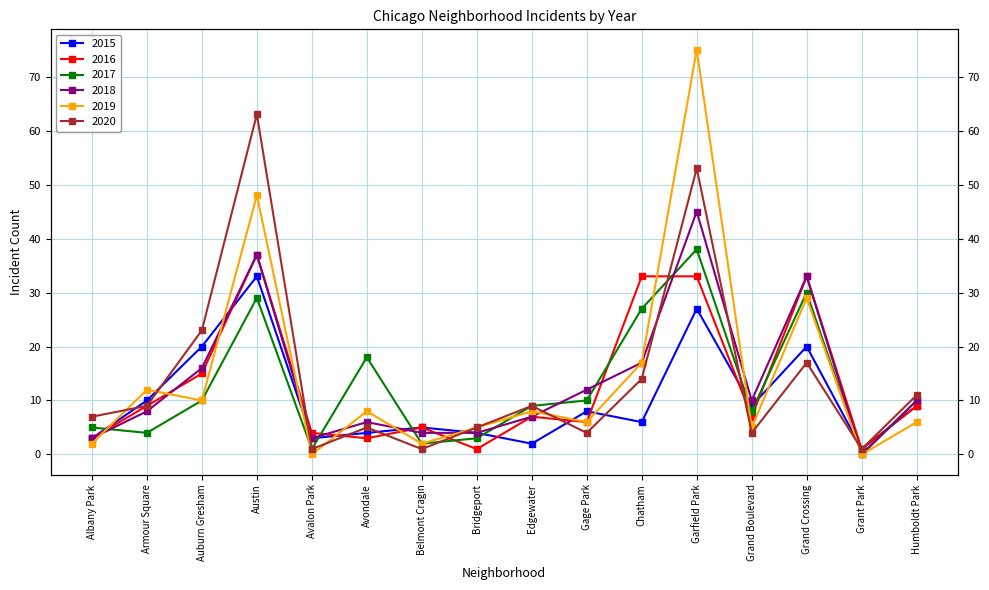

What position from the left is Gage Park?

10